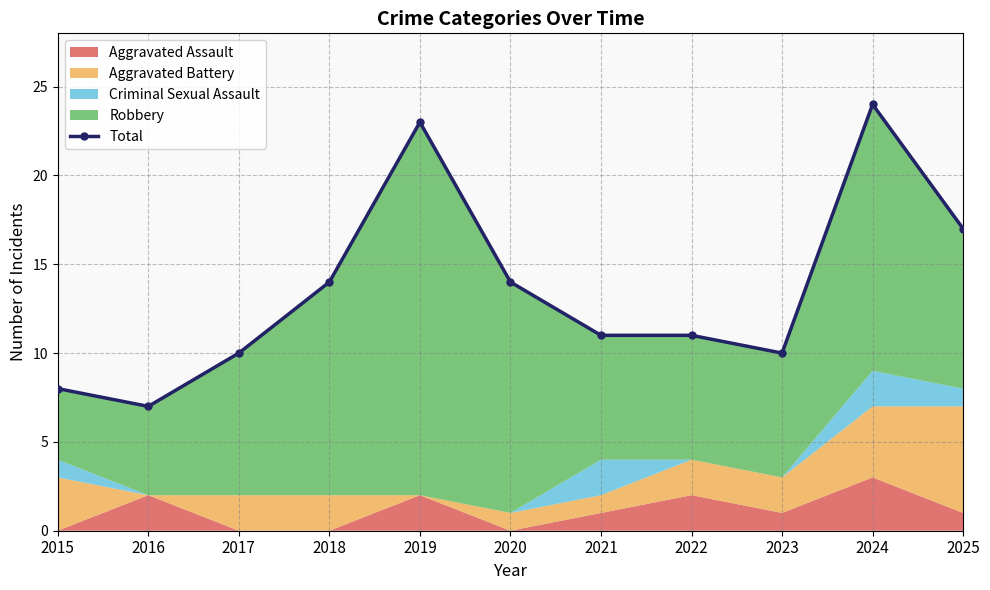

How many interior local valleys (lower than both neighbors) does the data have?

2